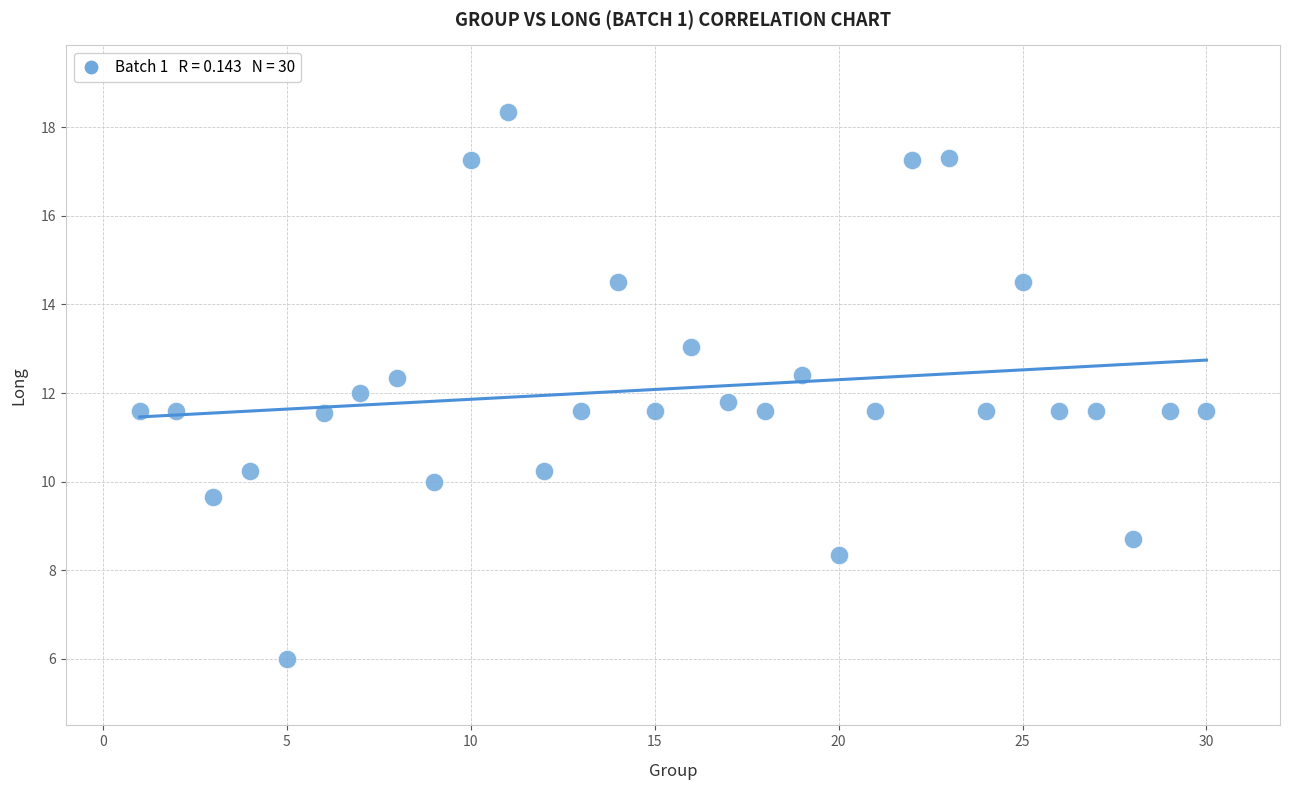

What is the range of X values (max minus min)?

29.0